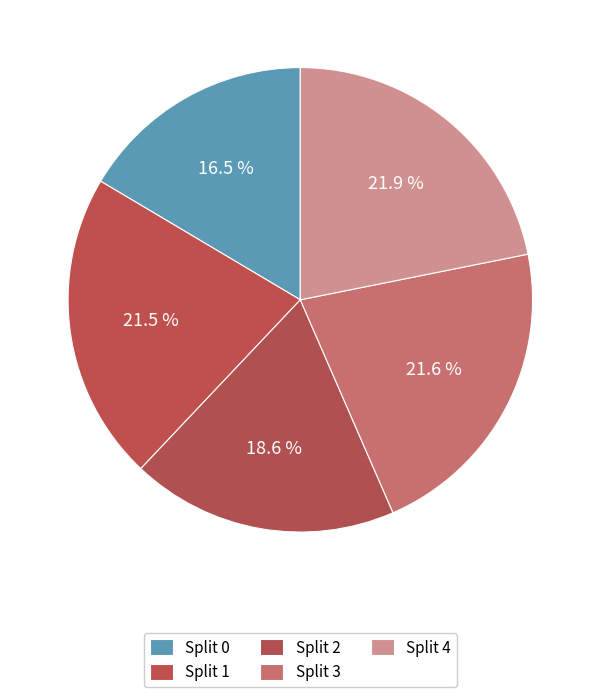

To the nearest percent, what is the combined percentage of Split 1 and Split 3?

43%